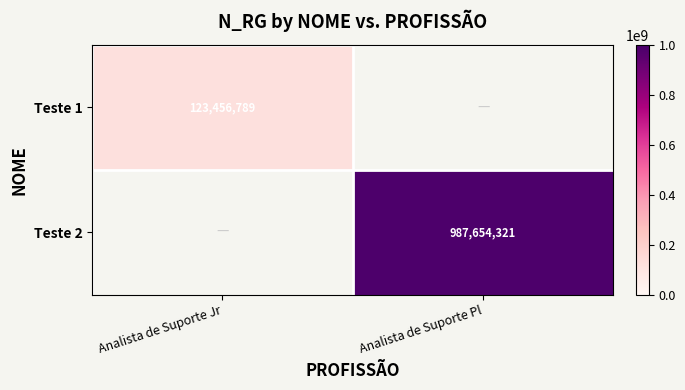

The value of Teste 1 at Analista de Suporte Jr is 44762881. True or false?

False